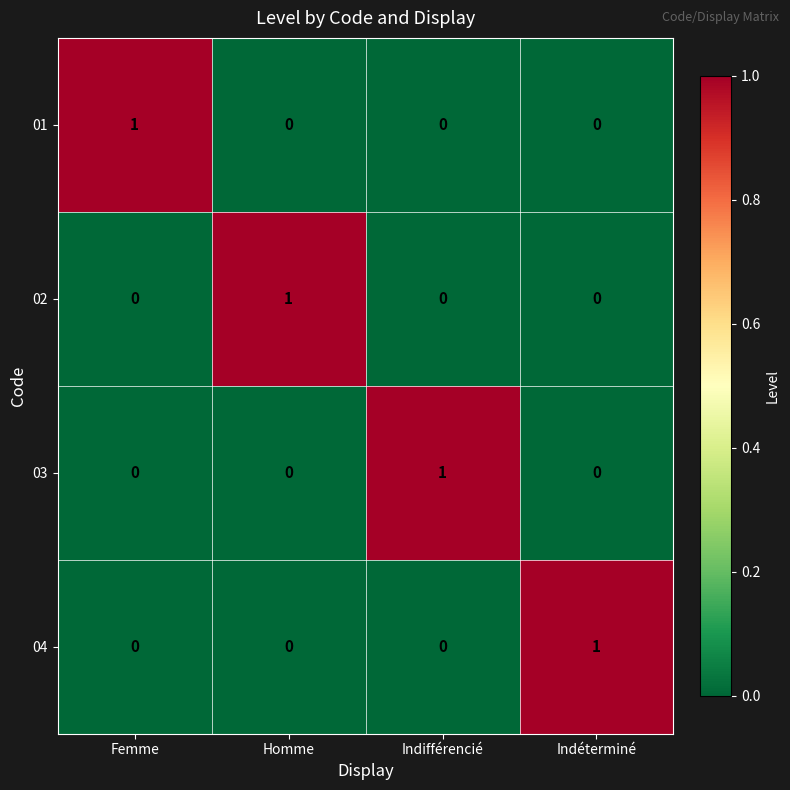

At how many categories does at least one series exceed 0?

4